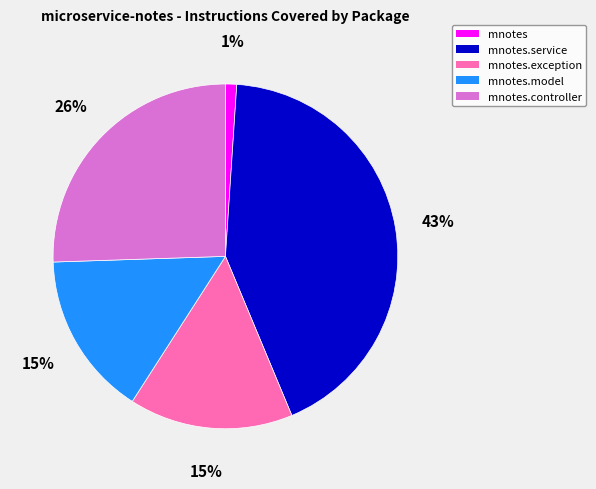

To the nearest percent, what is the average slice percentage?

20%